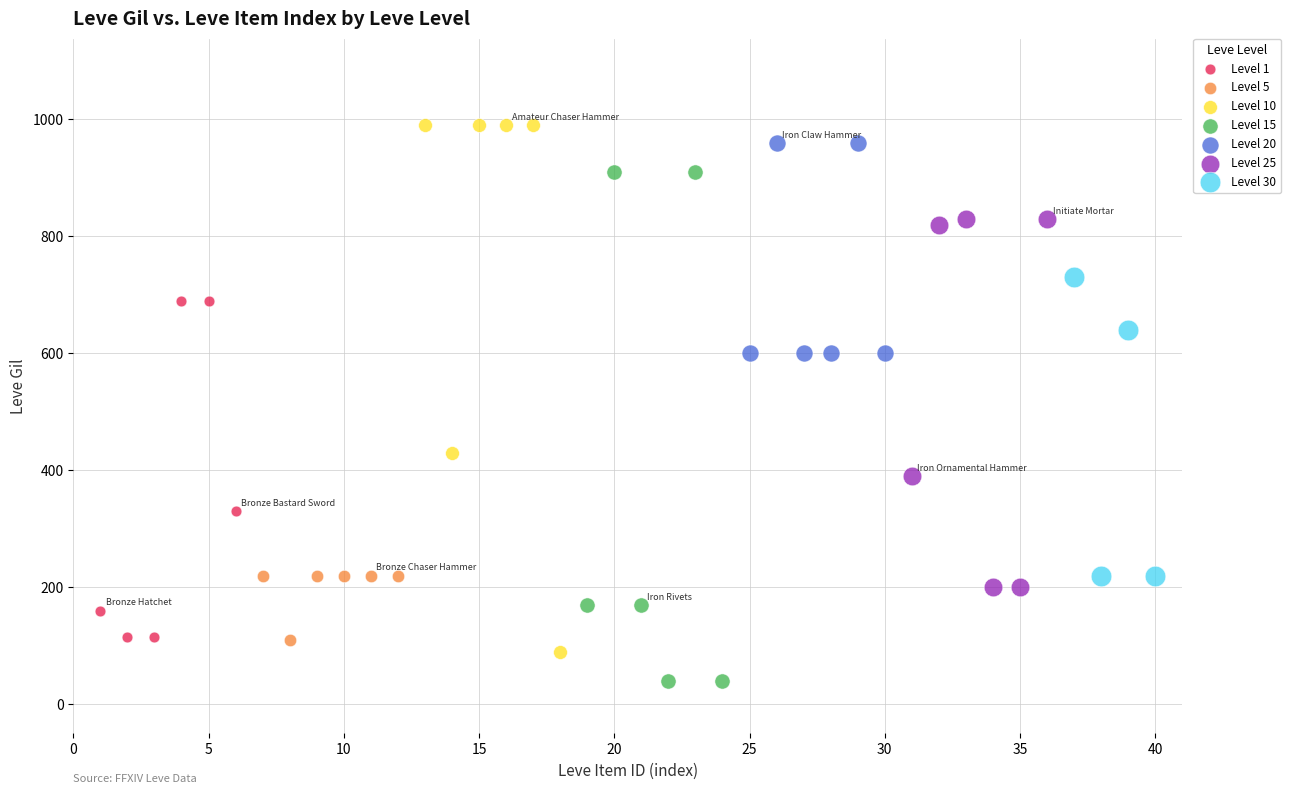

Which series reaches the minimum Y coordinate?

Level 15